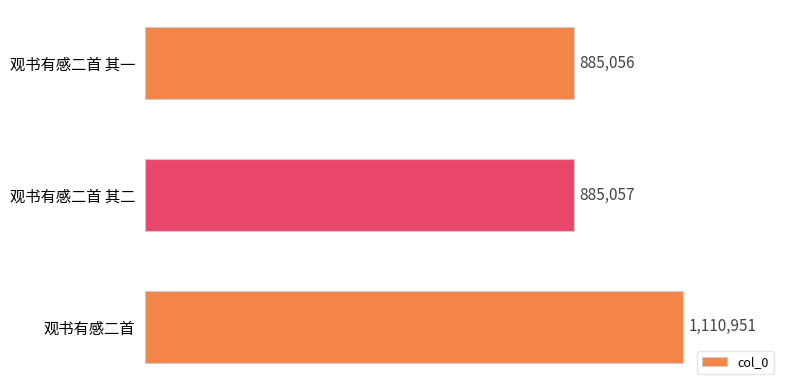

What is the smallest value displayed?

885056